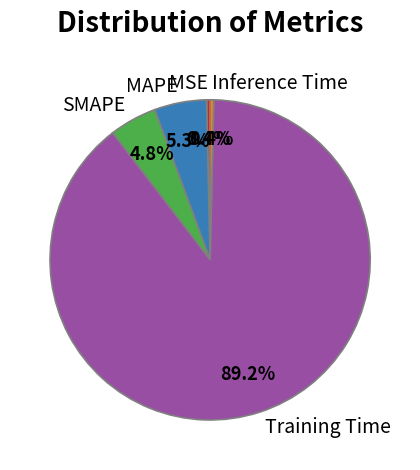

Approximately how many times larger is the value at SMAPE compared to Training Time?

0.1